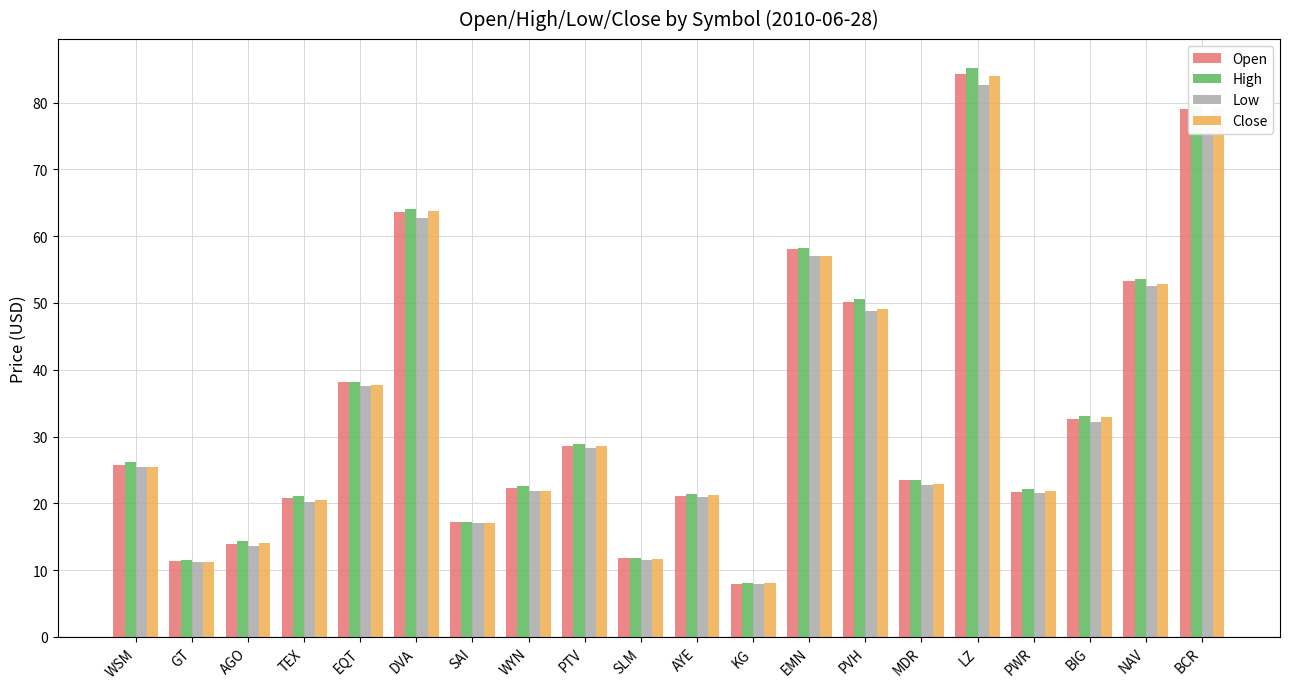

At how many categories does at least one series exceed 40?

6